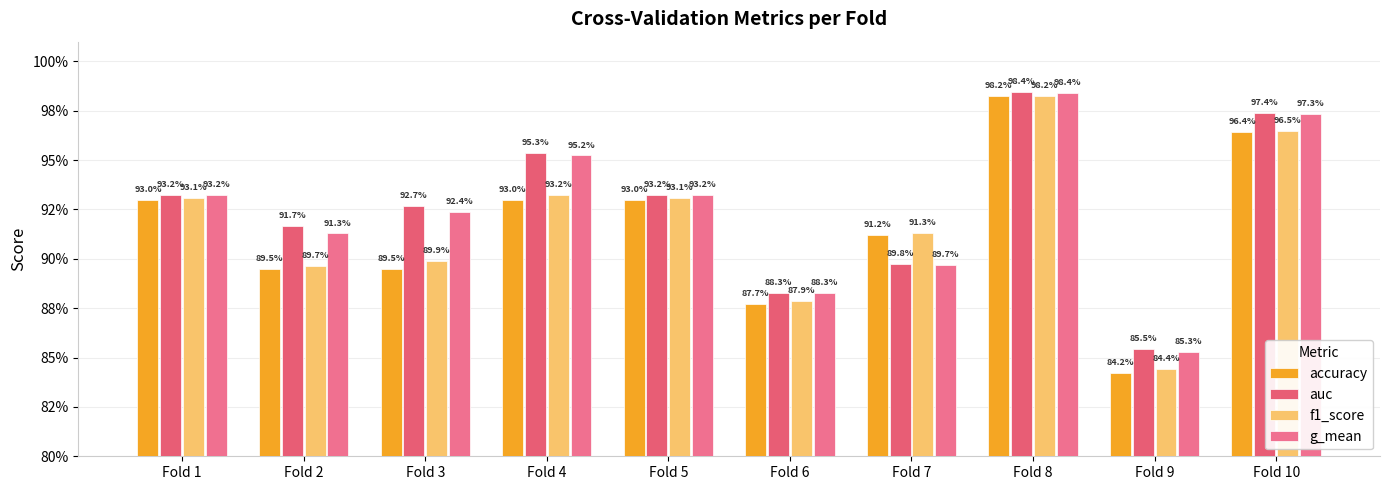

What is the total value across all series at Fold 8?

3.9